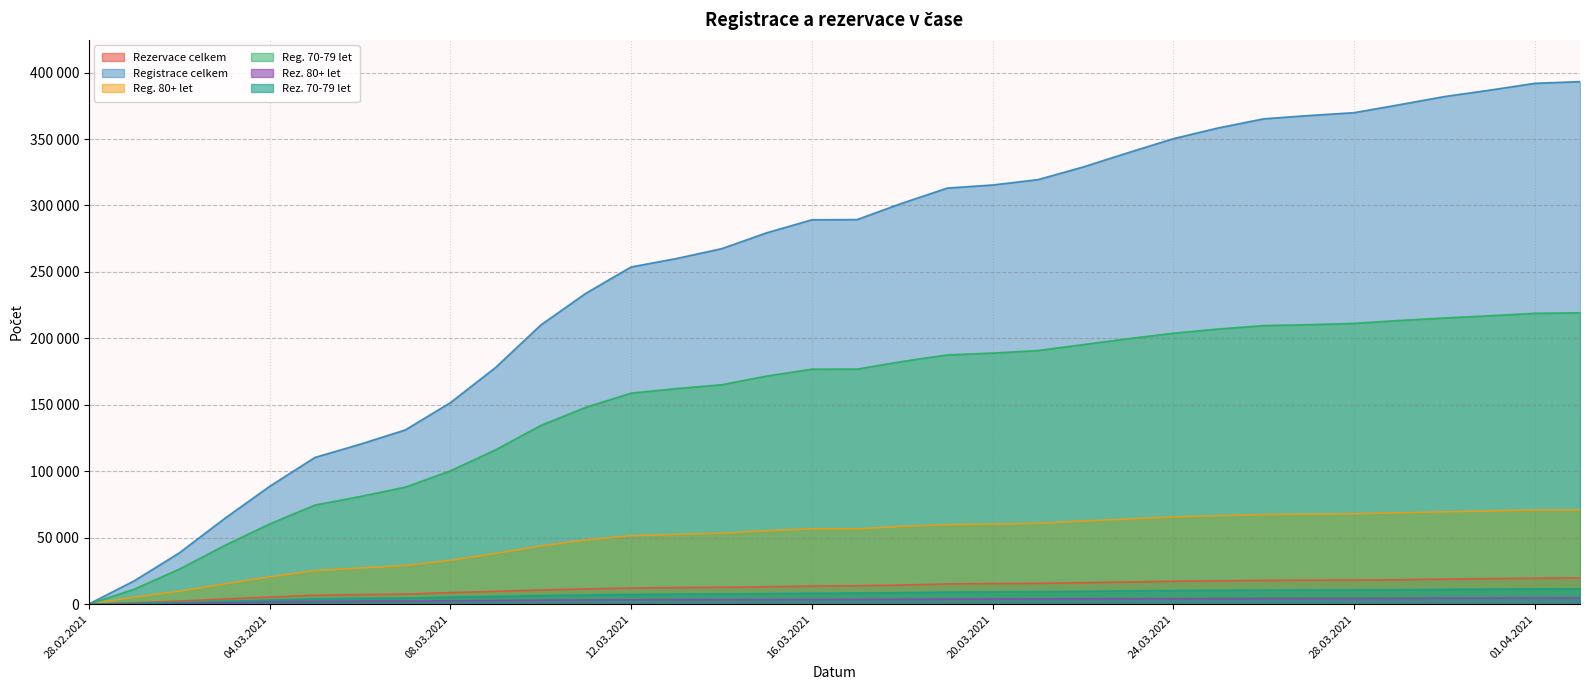

Which series has the largest range (max minus min)?

Registrace celkem